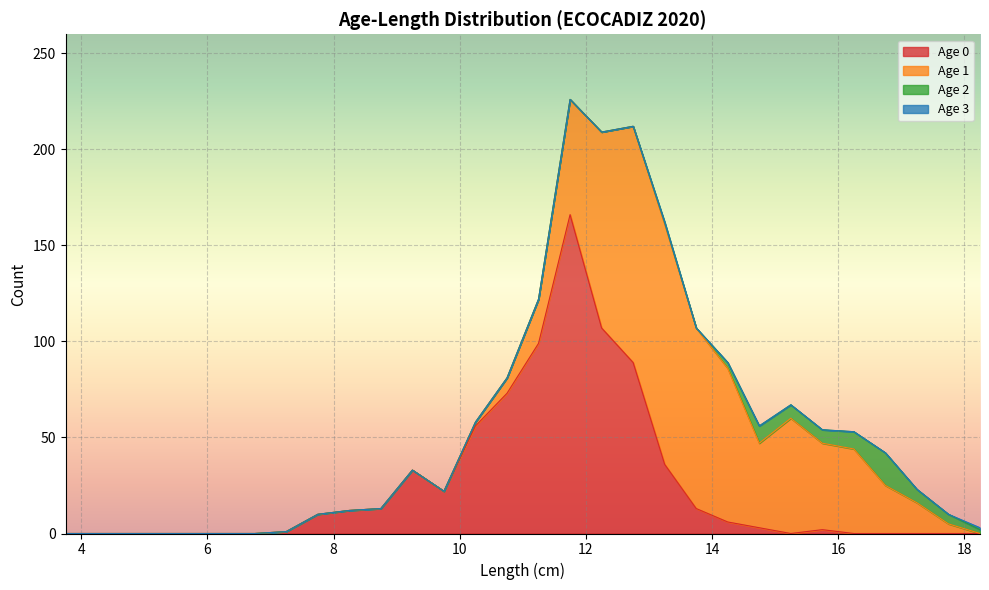

What is the average value of the Age 0 series?

25